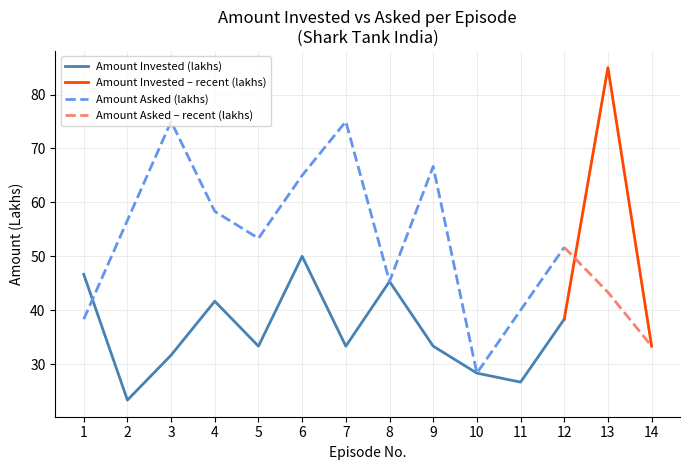

The value of Amount Asked (lakhs) at 12 is 51.7. True or false?

True